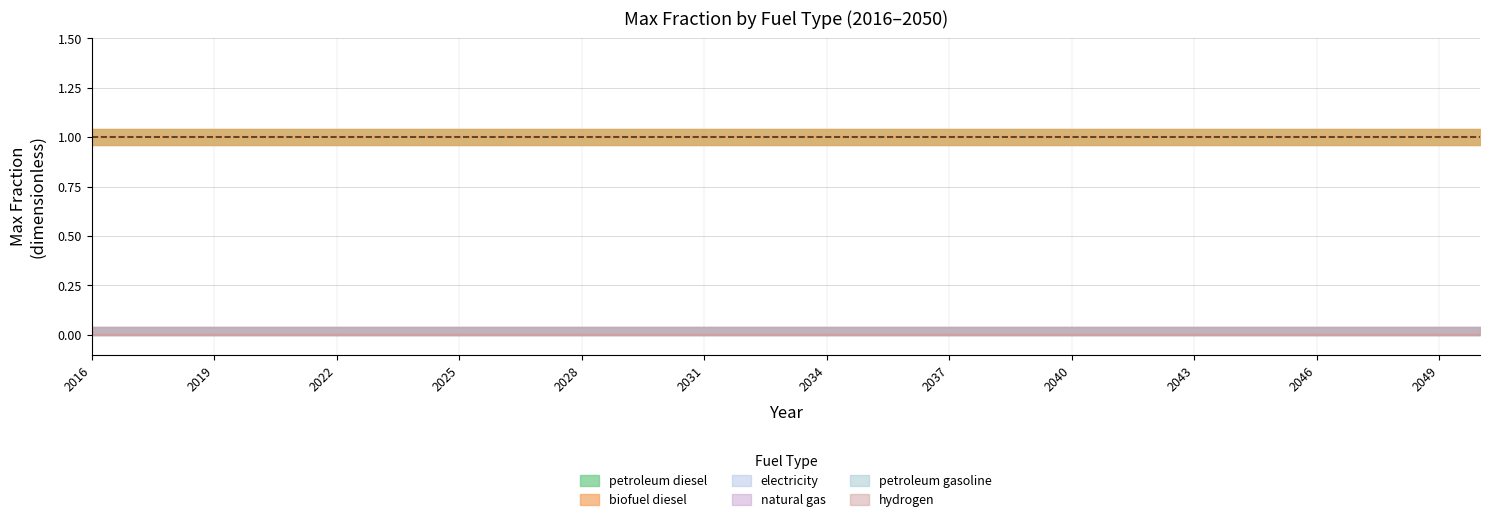

Which series changed the most between 2043 and 2049?

petroleum diesel